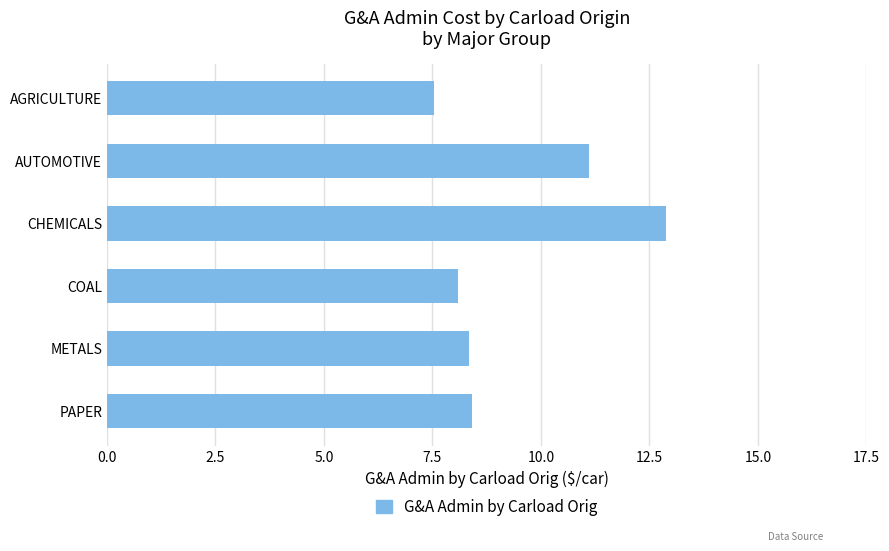

What is the change in value from CHEMICALS to METALS?

-4.5